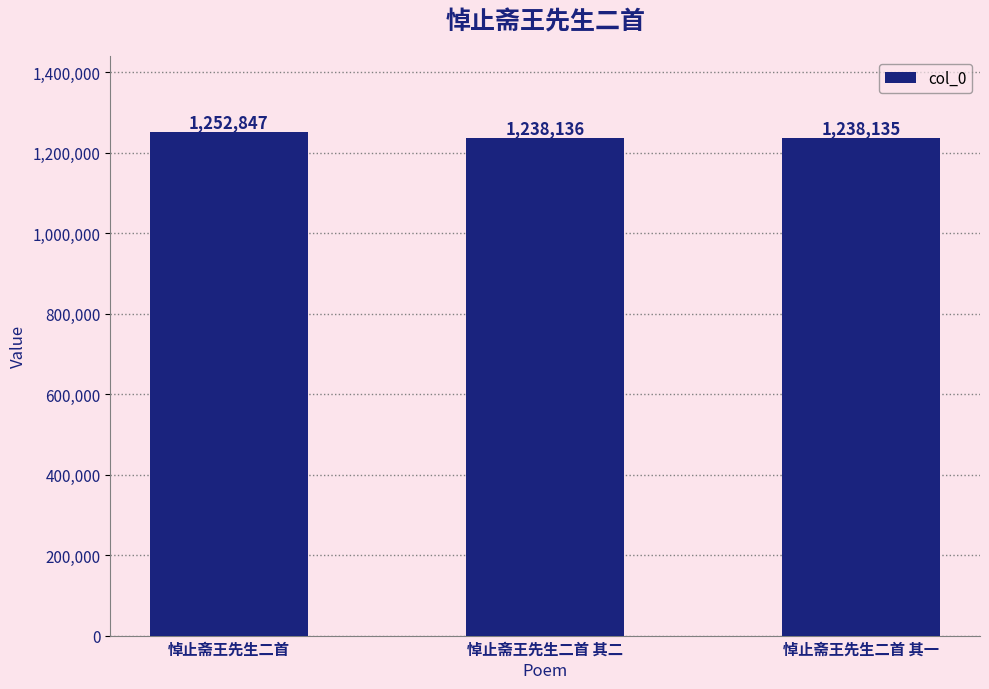

List the labels in order of value, largest first.

悼止斋王先生二首, 悼止斋王先生二首 其二, 悼止斋王先生二首 其一